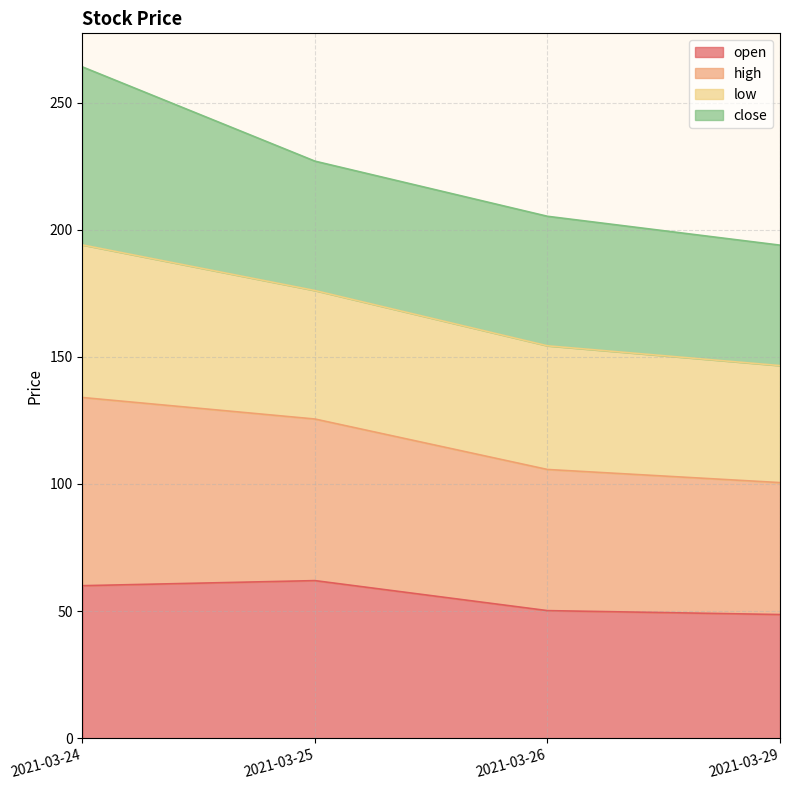

True or false: open and high cross at least once.

False